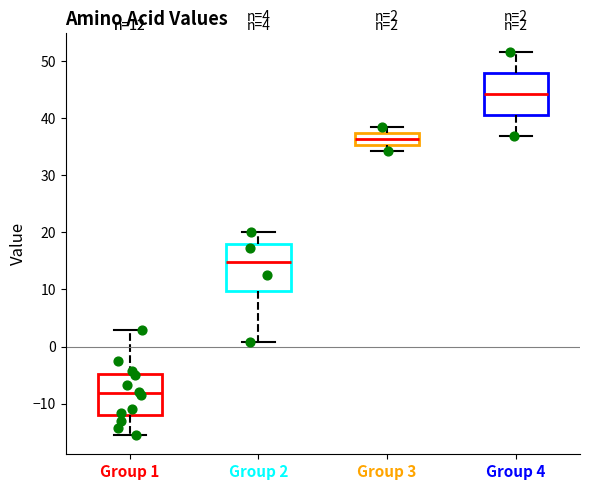

Which box has the lowest median line?

Group 1